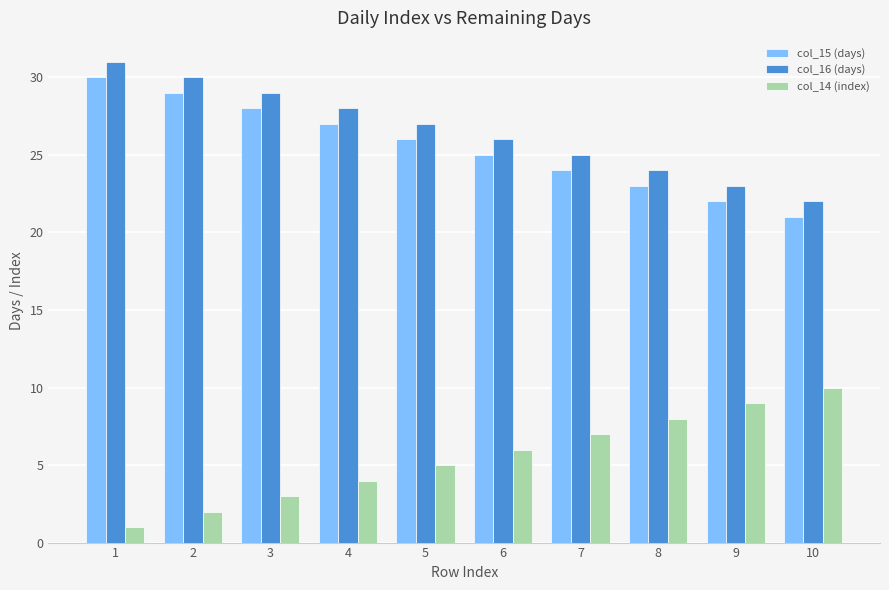

Is the value of col_16 (days) at 10 greater than the value of col_14 (index) at 1?

Yes